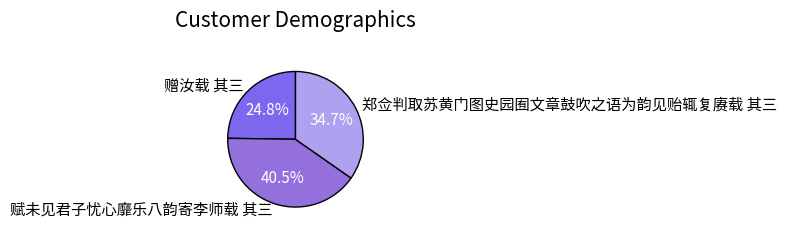

Rank the categories by value from highest to lowest.

赋未见君子忧心靡乐八韵寄李师载 其三, 郑佥判取苏黄门图史园囿文章鼓吹之语为韵见贻辄复赓载 其三, 赠汝载 其三